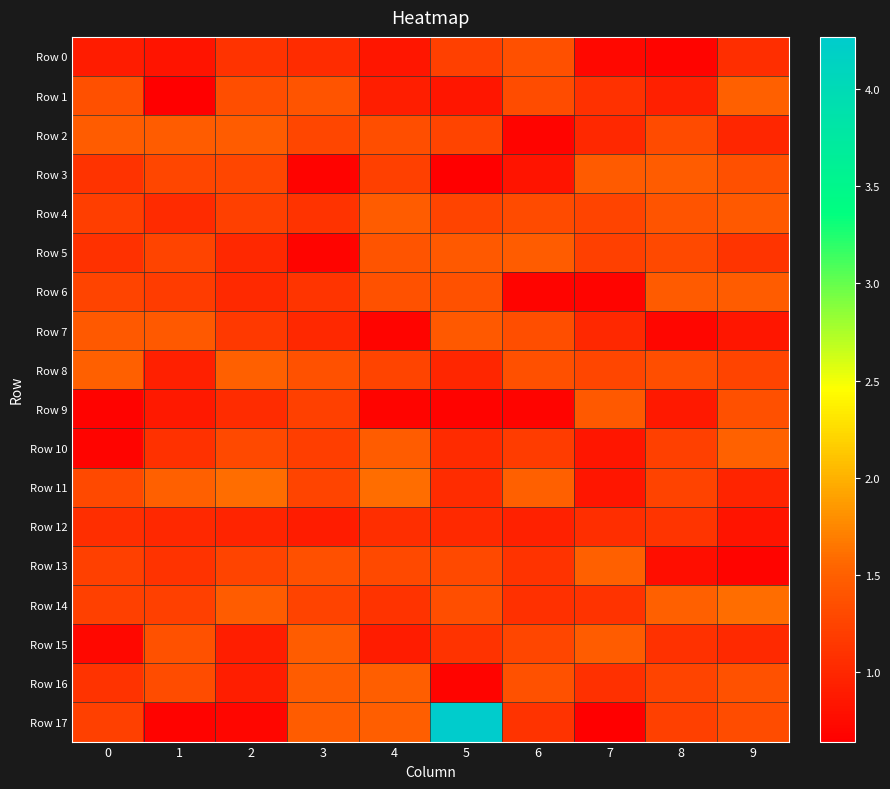

Reading left to right, transcribe all the data shown in this chart.

Row 0: 0=0.9	1=0.8	2=1.1	3=1.0	4=0.8	5=1.2	6=1.4	7=0.7	8=0.7	9=1.1
Row 1: 0=1.4	1=0.6	2=1.3	3=1.4	4=0.9	5=0.8	6=1.3	7=1.1	8=0.9	9=1.5
Row 2: 0=1.5	1=1.5	2=1.5	3=1.3	4=1.3	5=1.3	6=0.7	7=1.0	8=1.3	9=1.0
Row 3: 0=1.1	1=1.3	2=1.3	3=0.7	4=1.2	5=0.6	6=0.8	7=1.5	8=1.5	9=1.4
Row 4: 0=1.2	1=1.0	2=1.2	3=1.1	4=1.5	5=1.2	6=1.3	7=1.3	8=1.4	9=1.4
Row 5: 0=1.1	1=1.2	2=1.0	3=0.7	4=1.4	5=1.4	6=1.5	7=1.2	8=1.3	9=1.1
Row 6: 0=1.2	1=1.2	2=1.0	3=1.1	4=1.4	5=1.4	6=0.7	7=0.7	8=1.5	9=1.5
Row 7: 0=1.4	1=1.4	2=1.2	3=1.0	4=0.7	5=1.4	6=1.3	7=1.0	8=0.7	9=0.8
Row 8: 0=1.5	1=0.9	2=1.5	3=1.4	4=1.2	5=1.0	6=1.4	7=1.3	8=1.3	9=1.2
Row 9: 0=0.7	1=0.9	2=1.0	3=1.2	4=0.7	5=0.7	6=0.7	7=1.4	8=0.9	9=1.4
Row 10: 0=0.7	1=1.1	2=1.3	3=1.2	4=1.5	5=1.0	6=1.2	7=0.8	8=1.2	9=1.5
Row 11: 0=1.3	1=1.5	2=1.6	3=1.3	4=1.6	5=1.0	6=1.5	7=0.8	8=1.2	9=1.0
Row 12: 0=1.1	1=1.0	2=1.0	3=0.9	4=1.1	5=1.0	6=0.9	7=1.1	8=1.1	9=0.8
Row 13: 0=1.2	1=1.1	2=1.3	3=1.4	4=1.3	5=1.3	6=1.1	7=1.5	8=0.8	9=0.7
Row 14: 0=1.2	1=1.2	2=1.5	3=1.2	4=1.1	5=1.3	6=1.1	7=1.1	8=1.5	9=1.6
Row 15: 0=0.7	1=1.4	2=0.9	3=1.5	4=0.9	5=1.1	6=1.3	7=1.5	8=1.1	9=1.0
Row 16: 0=1.1	1=1.3	2=0.9	3=1.5	4=1.5	5=0.7	6=1.4	7=1.1	8=1.2	9=1.4
Row 17: 0=1.2	1=0.7	2=0.7	3=1.5	4=1.5	5=4.3	6=1.1	7=0.6	8=1.2	9=1.3